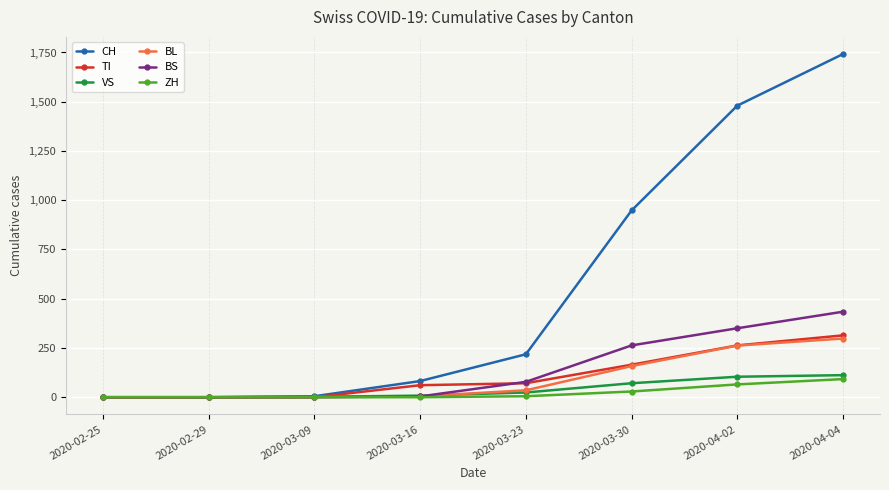

Which series has the largest range (max minus min)?

CH